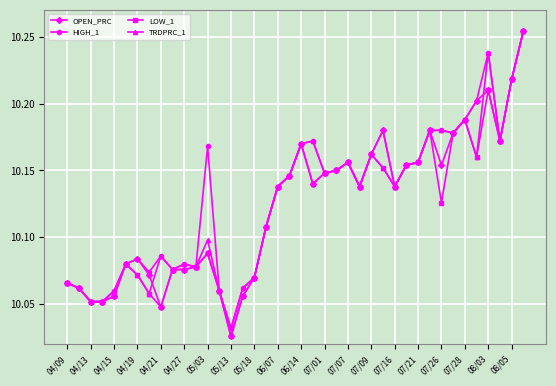

What are all the series names shown in the legend?

OPEN_PRC, HIGH_1, LOW_1, TRDPRC_1